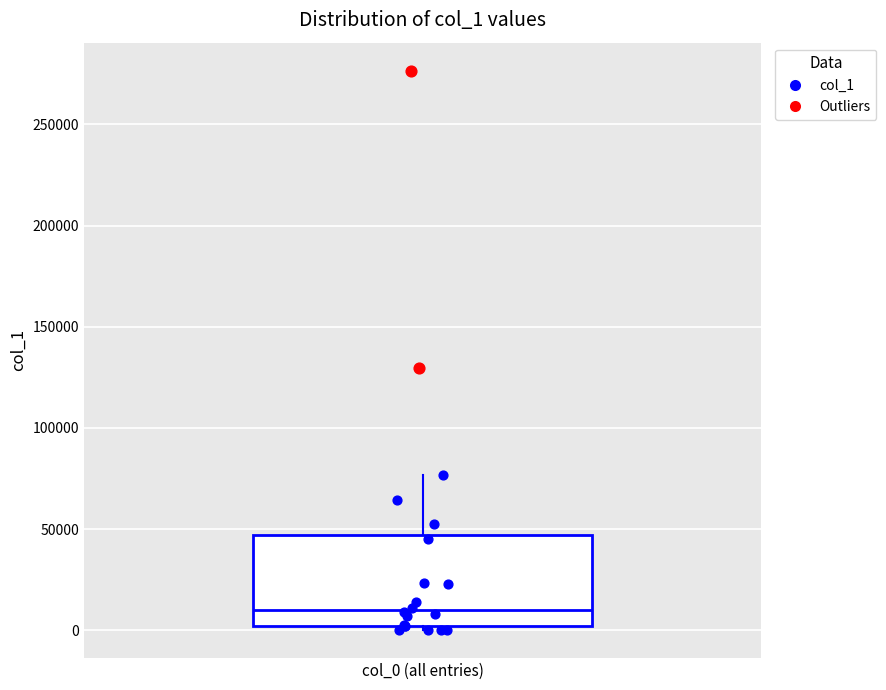

Transcribe this box plot: give where the median line is, the range the box spans, and where the two whiskers end, as read against the y-axis. The values are not printed on the chart, so give them approximately, as read against the axis.

median 10000, box 0 to 45000, whiskers 0 (just below the box's lower edge) to 75000